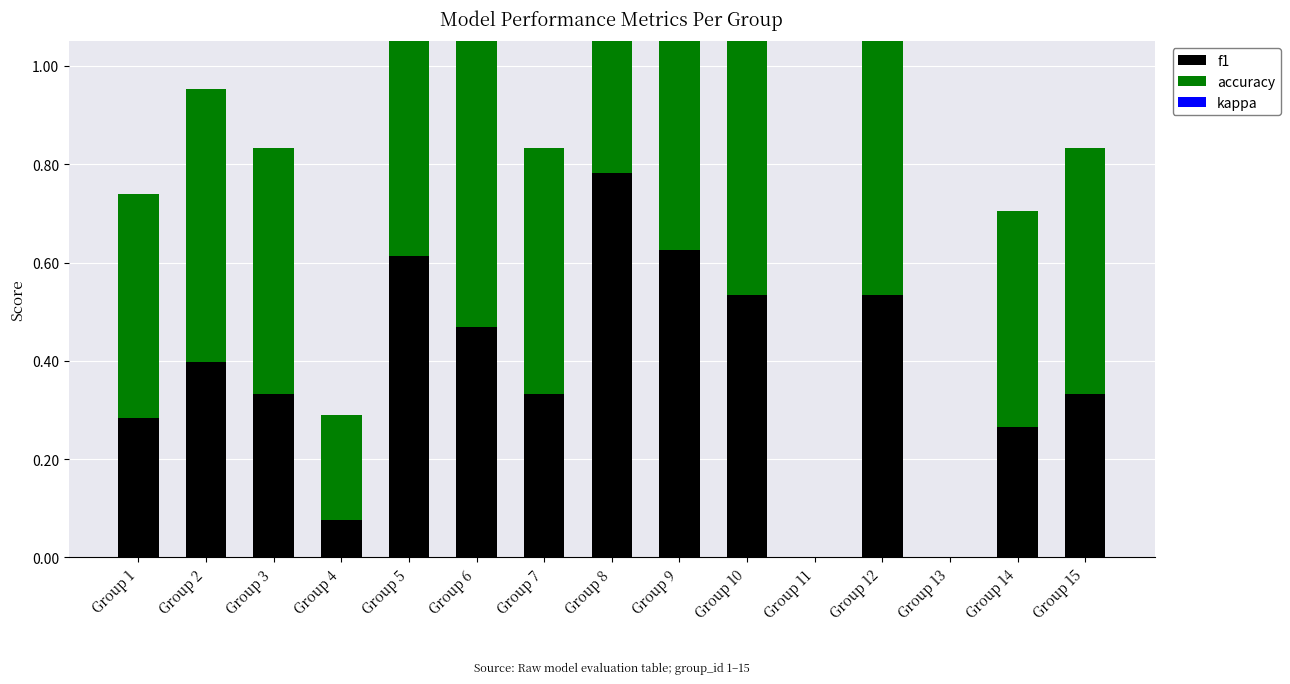

How many values in the f1 series exceed 0?

13